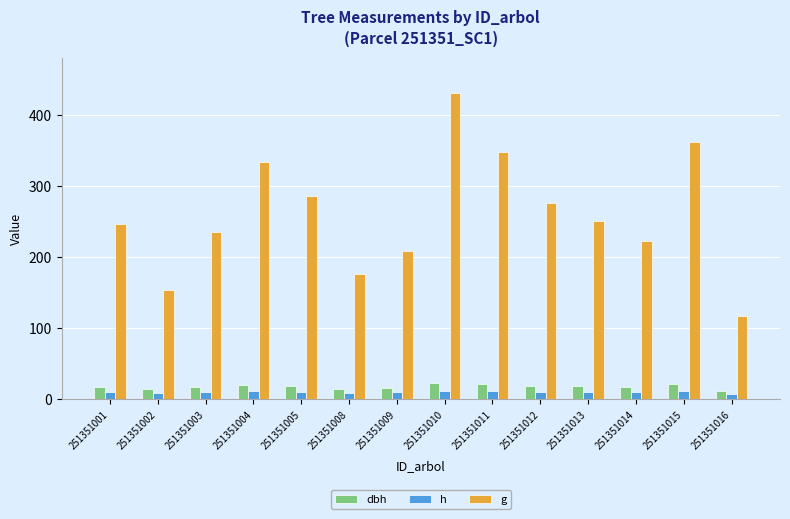

At which category is the sum across all series the highest?

251351010